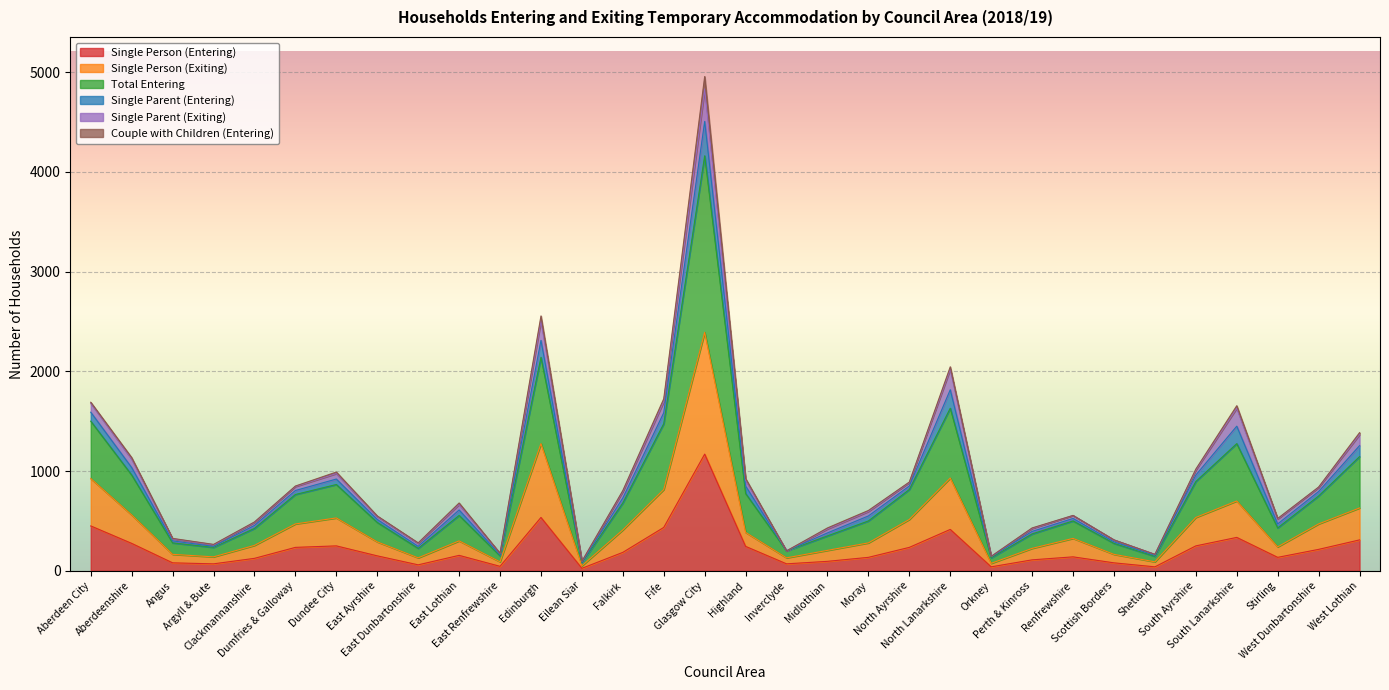

True or false: Total Entering and Single Person (Entering) cross at least once.

False